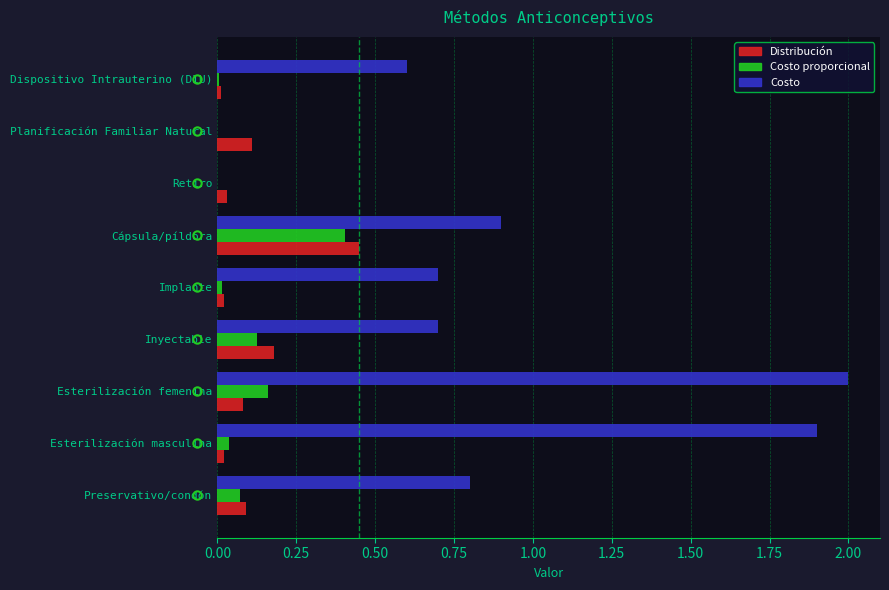

Count the number of categories in the chart.

9